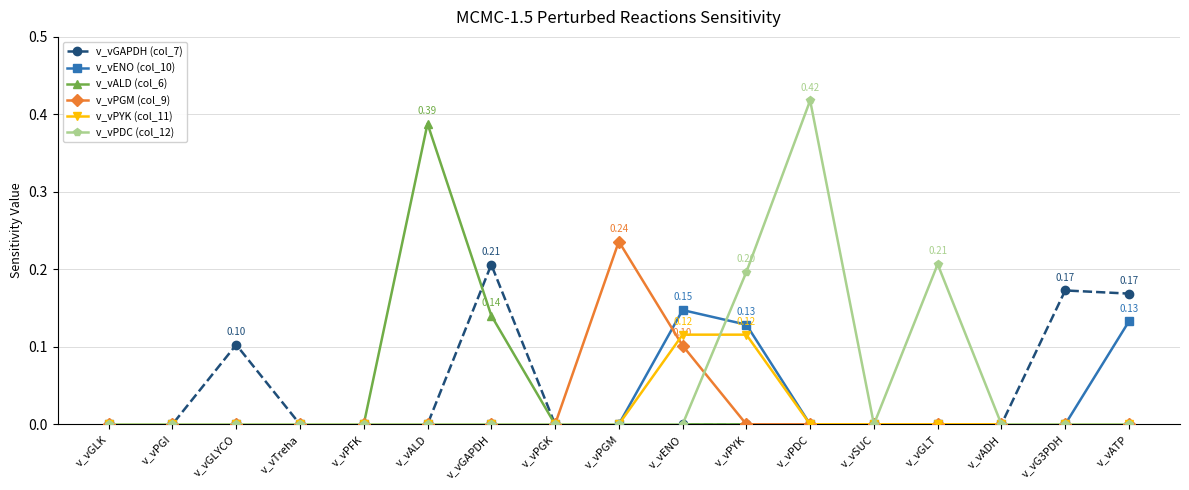

Which series has the largest total across all categories?

v_vPDC (col_12)